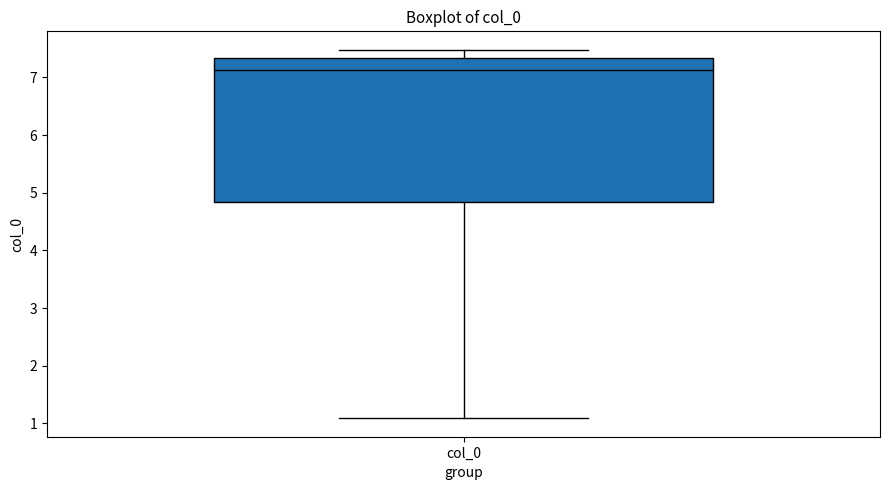

Transcribe this box plot: give where the median line is, the range the box spans, and where the two whiskers end, as read against the y-axis. The values are not printed on the chart, so give them approximately, as read against the axis.

median 7.1, box 4.8 to 7.3, whiskers 1.1 to 7.5